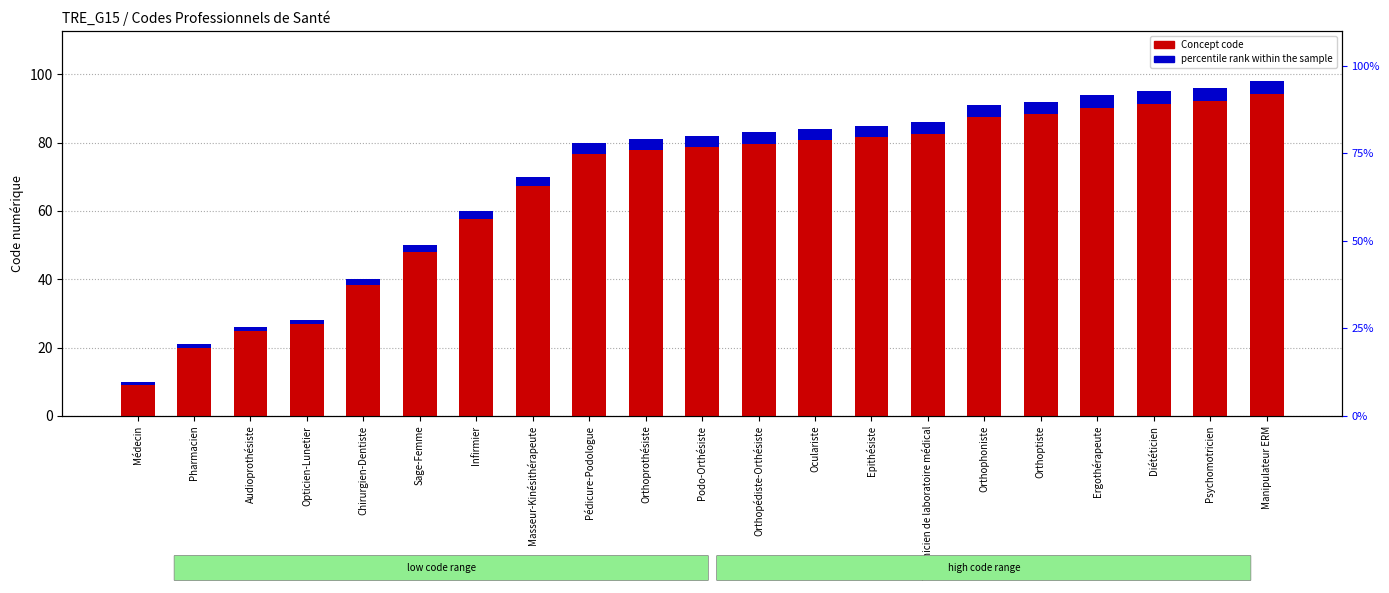

Are the bars horizontal?

No